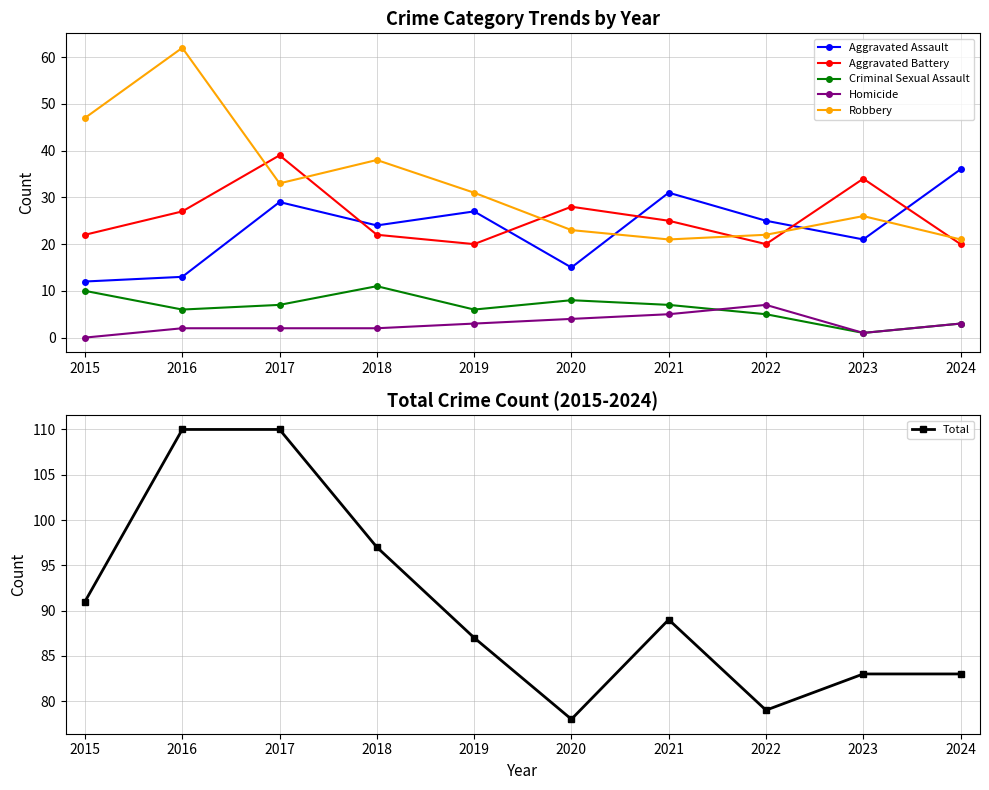

The Criminal Sexual Assault series shows 4 at 2020. True or false?

False